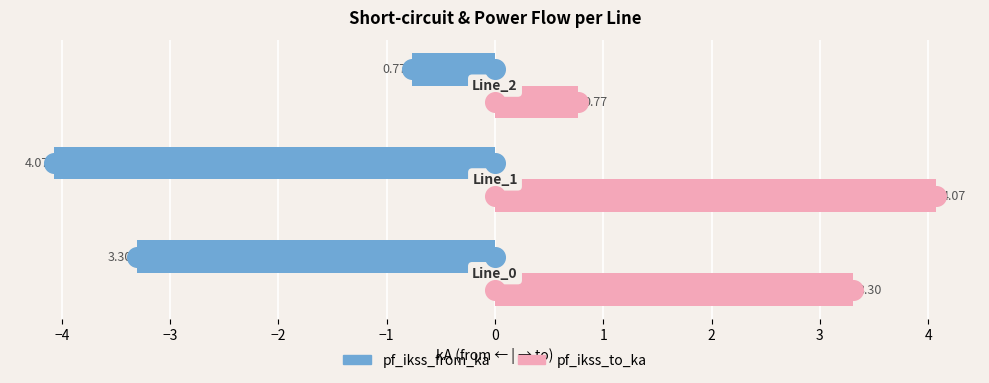

Which series has the largest total across all categories?

pf_ikss_to_ka